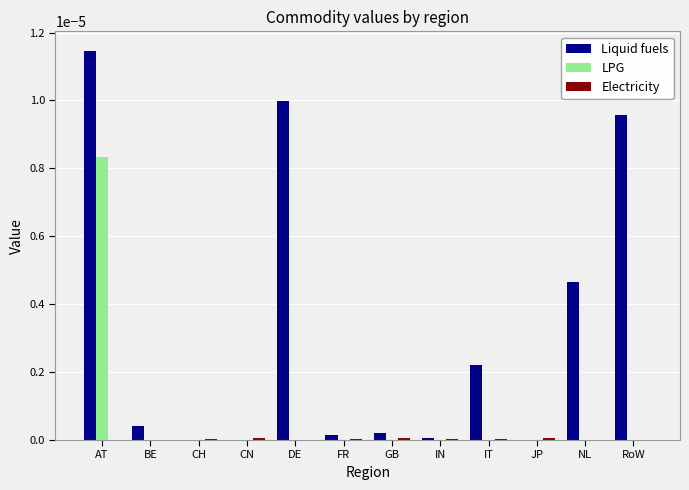

The value of Liquid fuels at FR is 0.0. True or false?

True